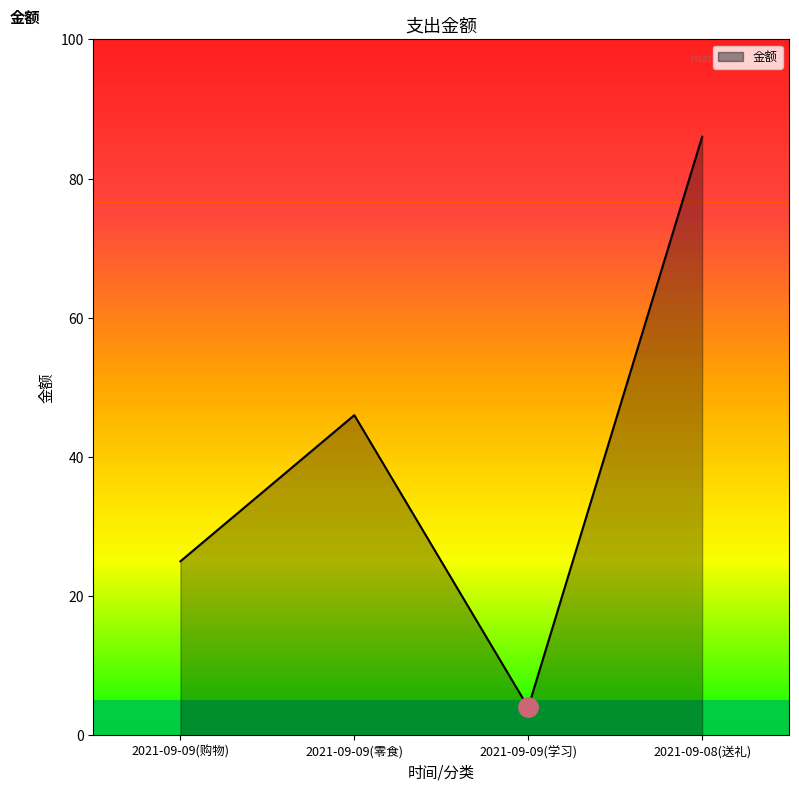

How many lines are shown in the chart?

1